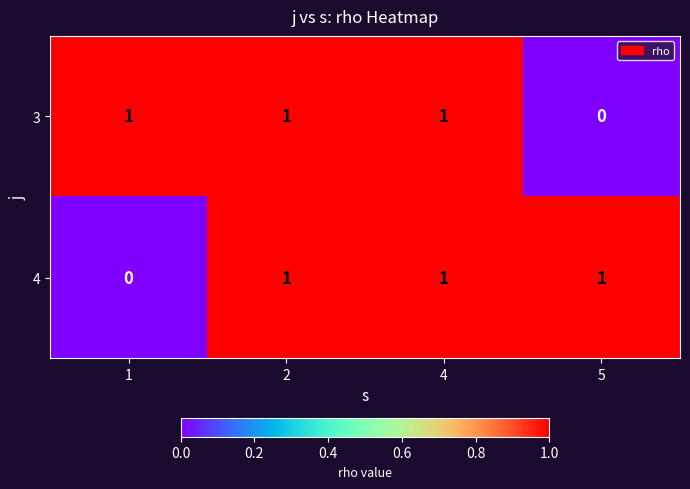

Between 2 and 5, which series saw the biggest shift?

3